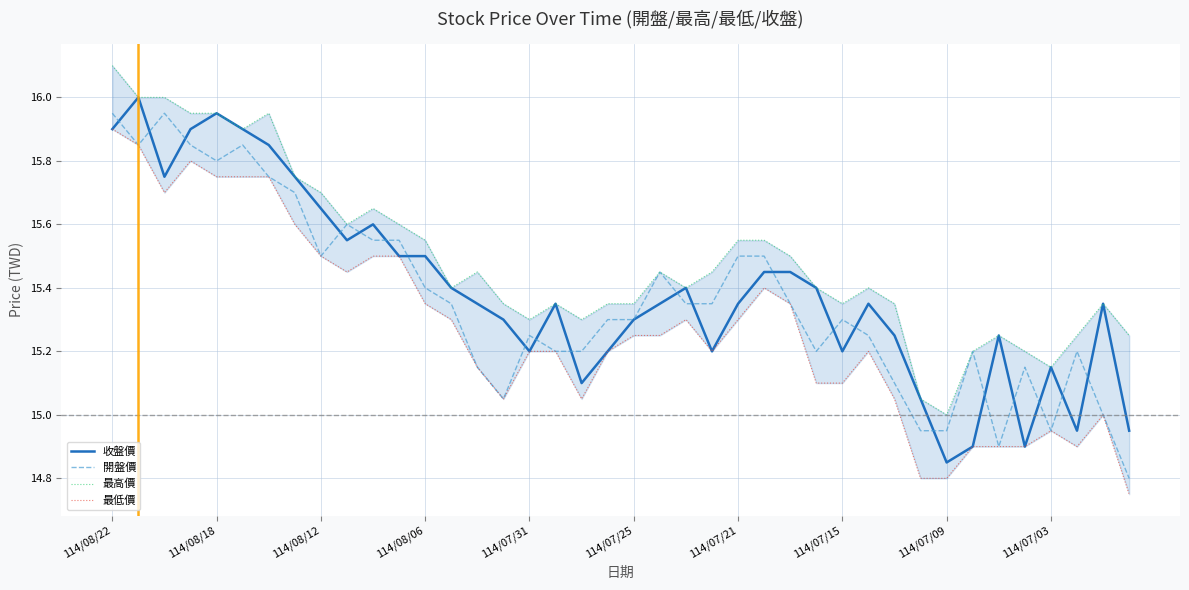

What is the lowest value of the 最高價 series?

15.0